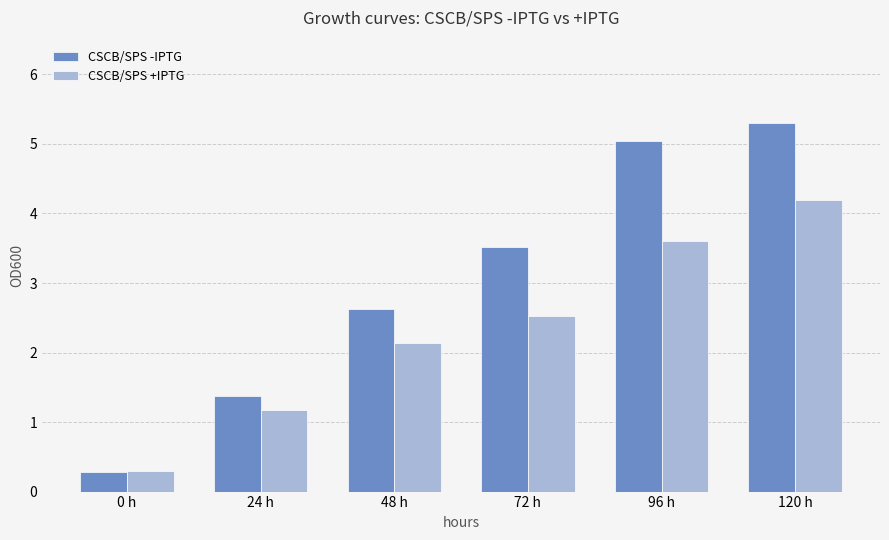

At which label does CSCB/SPS -IPTG first exceed 3?

72 h